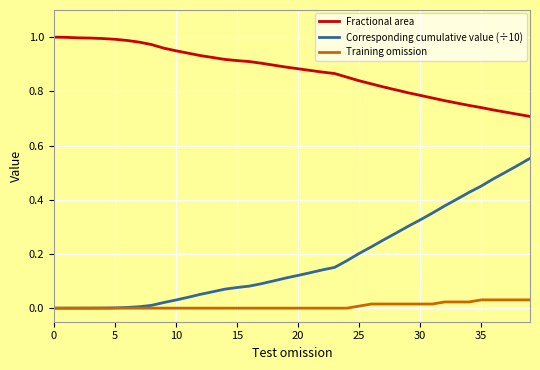

True or false: Fractional area and Corresponding cumulative value (÷10) intersect in this chart.

False